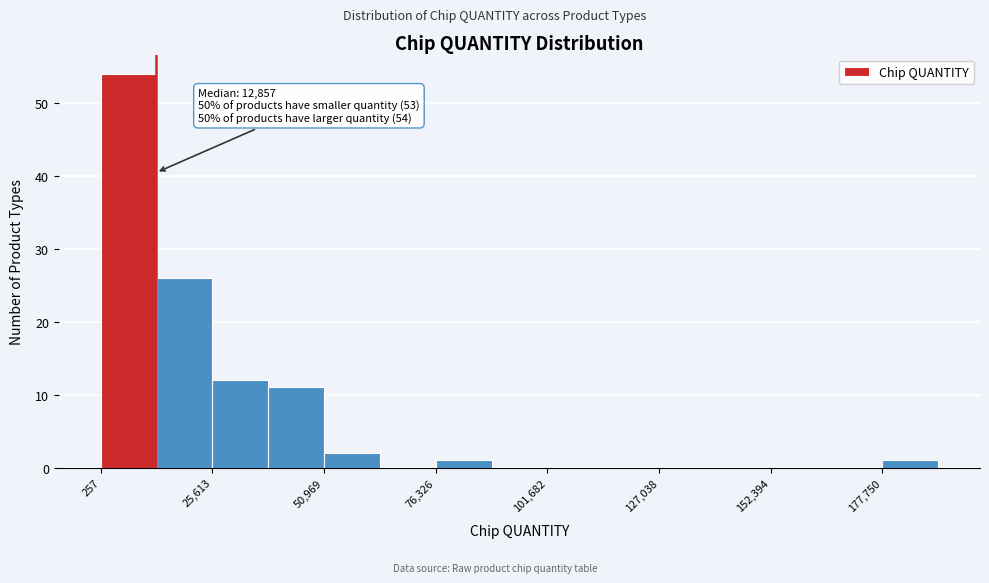

Around what value on the x-axis is the tallest bar? Give the approximate position of its centre, as read against the axis.

5000